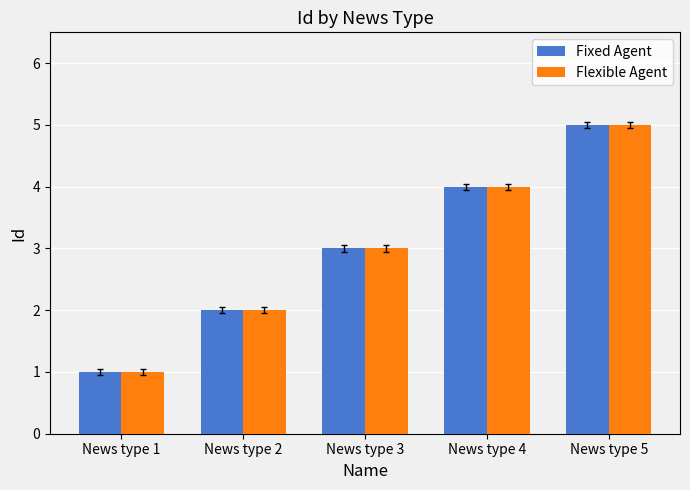

How many bars are there in total?

10